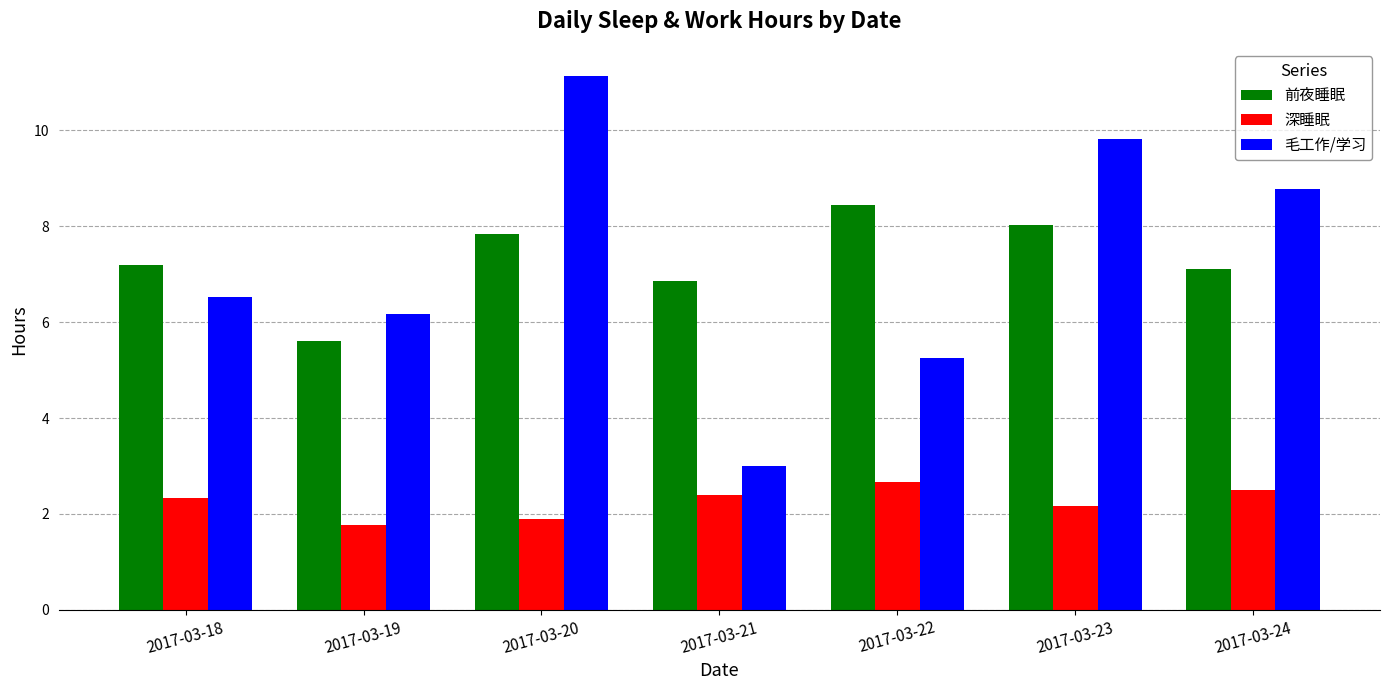

What is the average value of the 深睡眠 series?

2.2